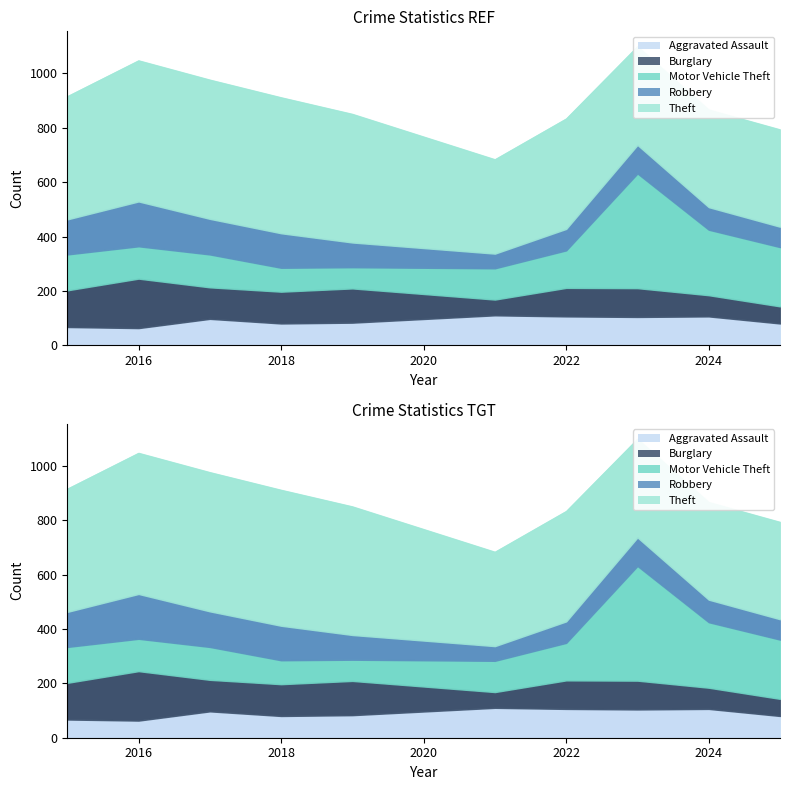

Which series has the largest range (max minus min)?

Motor Vehicle Theft